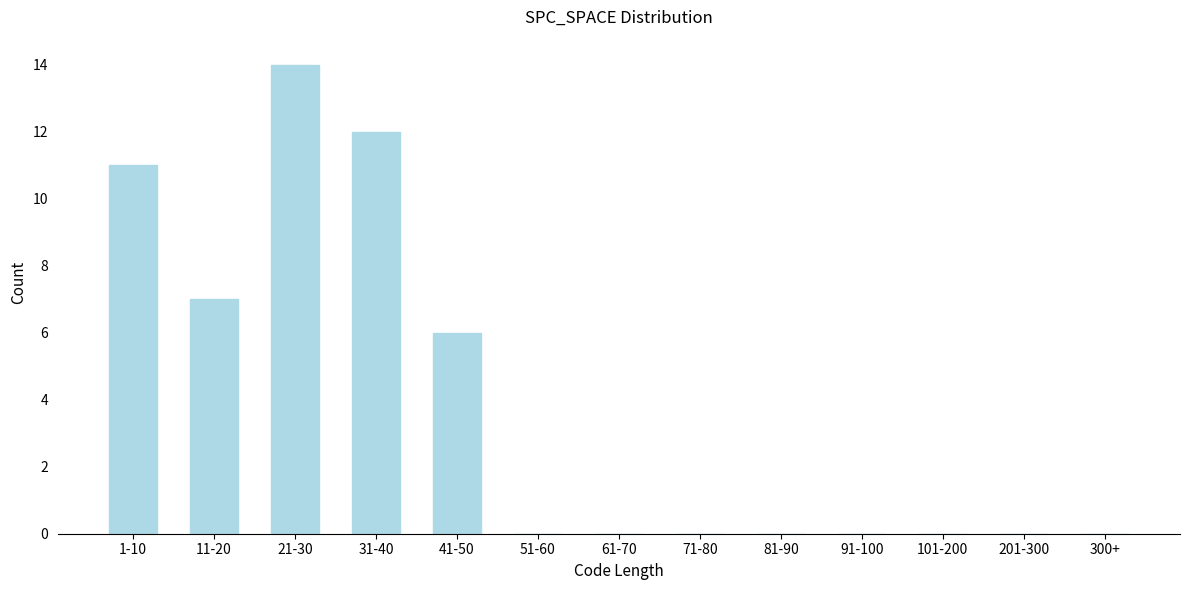

Reading left to right, what are all the values shown in this chart?

1-10=11	11-20=7	21-30=14	31-40=12	41-50=6	51-60=0	61-70=0	71-80=0	81-90=0	91-100=0	101-200=0	201-300=0	300+=0